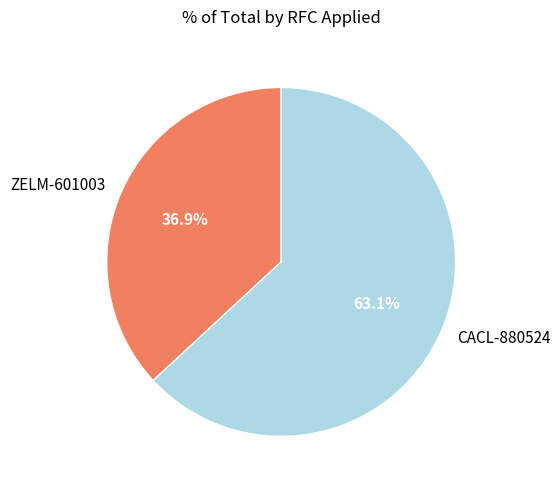

What percentage is NOT represented by CACL-880524?

36.9%